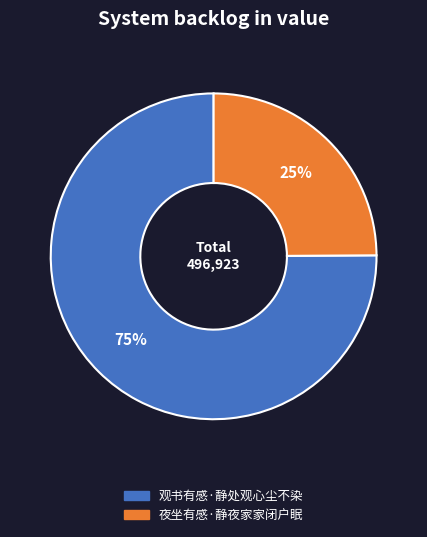

Which category has the biggest portion of the pie?

观书有感·静处观心尘不染